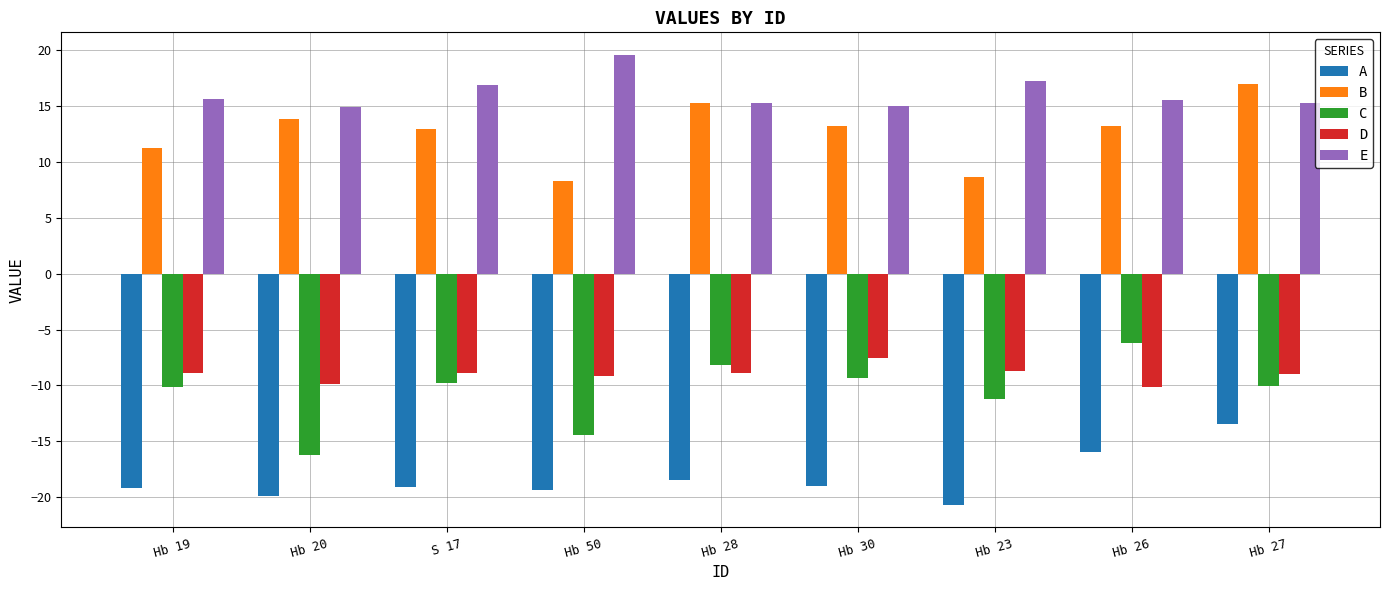

What is the highest value of the D series?

-7.5